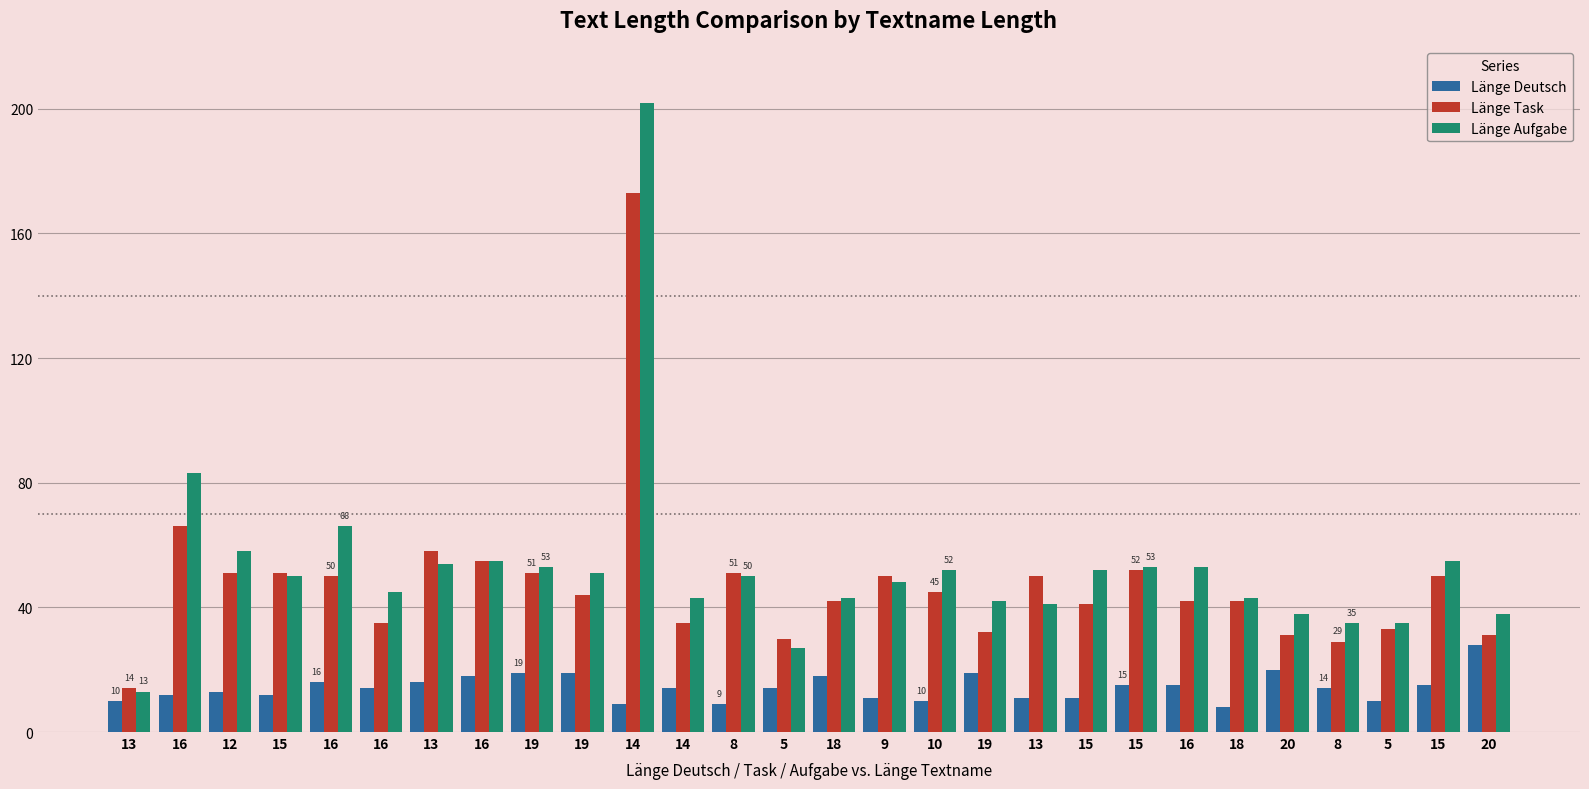

True or false: Länge Deutsch has a value of 13 at 12.

True